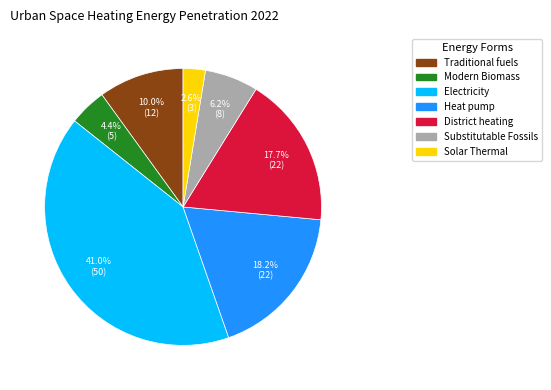

How many segments does this pie chart have?

7